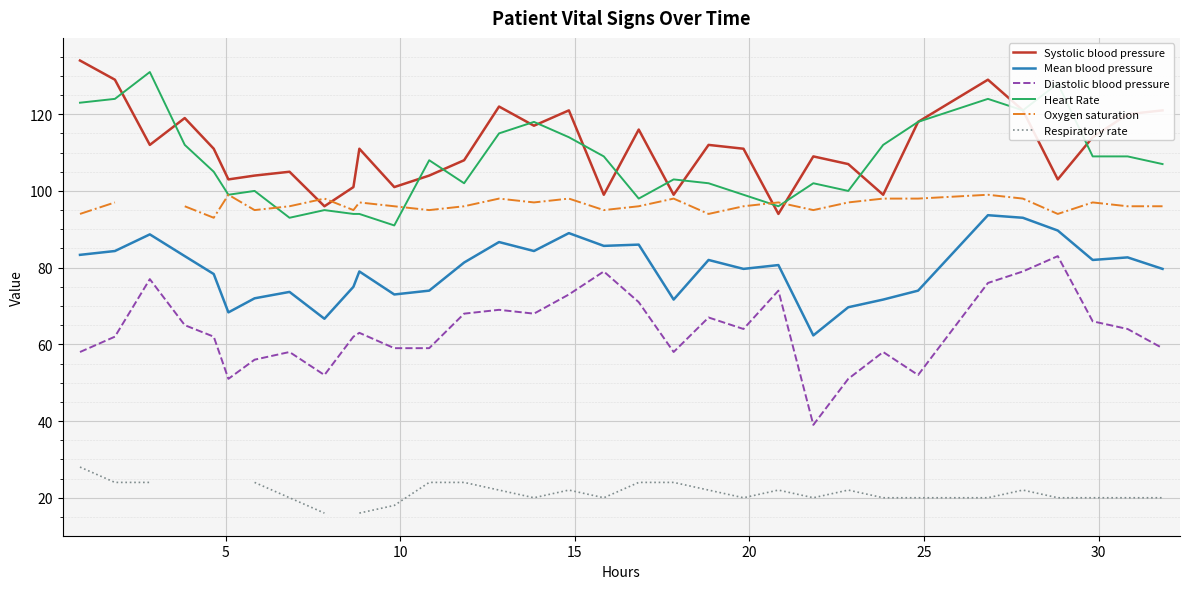

How many values in the Oxygen saturation series exceed 96?

15